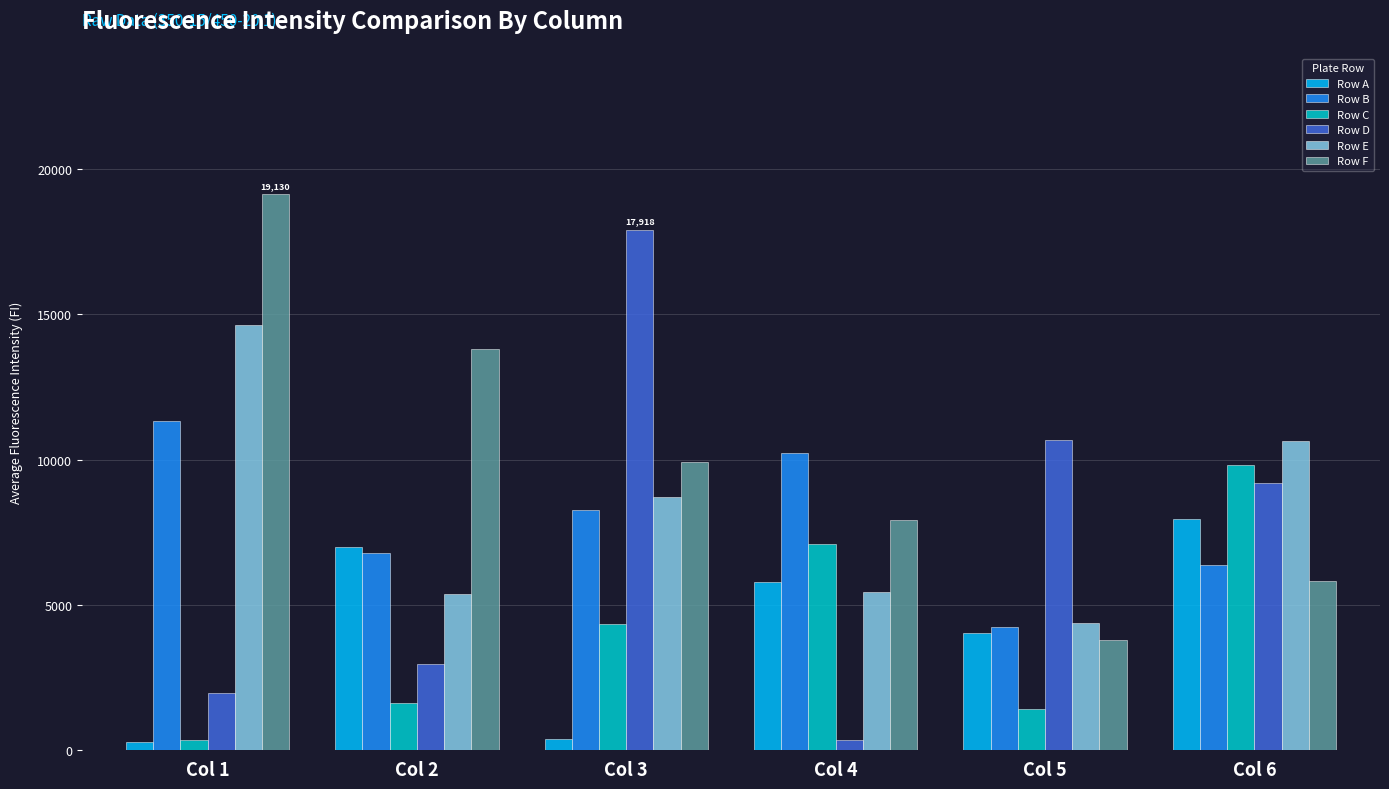

What is the sum of the Row A values at Col 4 and Col 6?

13758